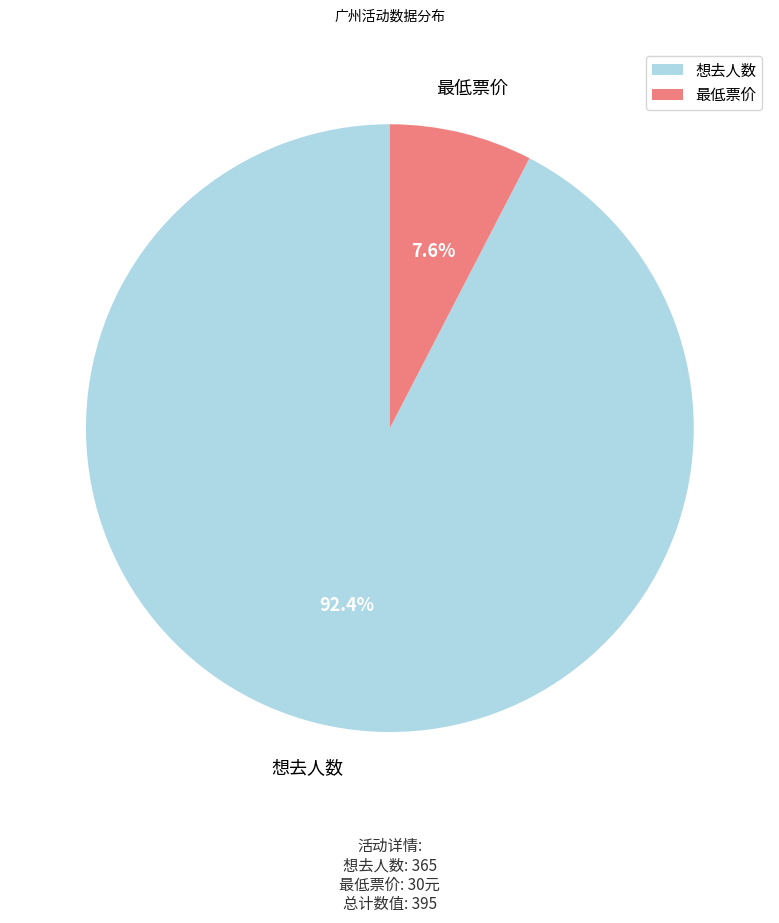

Is there a majority slice in this chart?

Yes